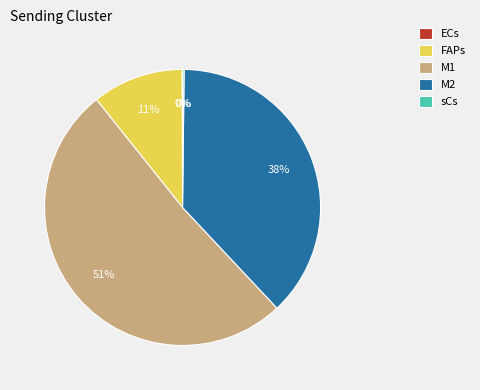

The M2 slice represents 51% of the pie. True or false?

False